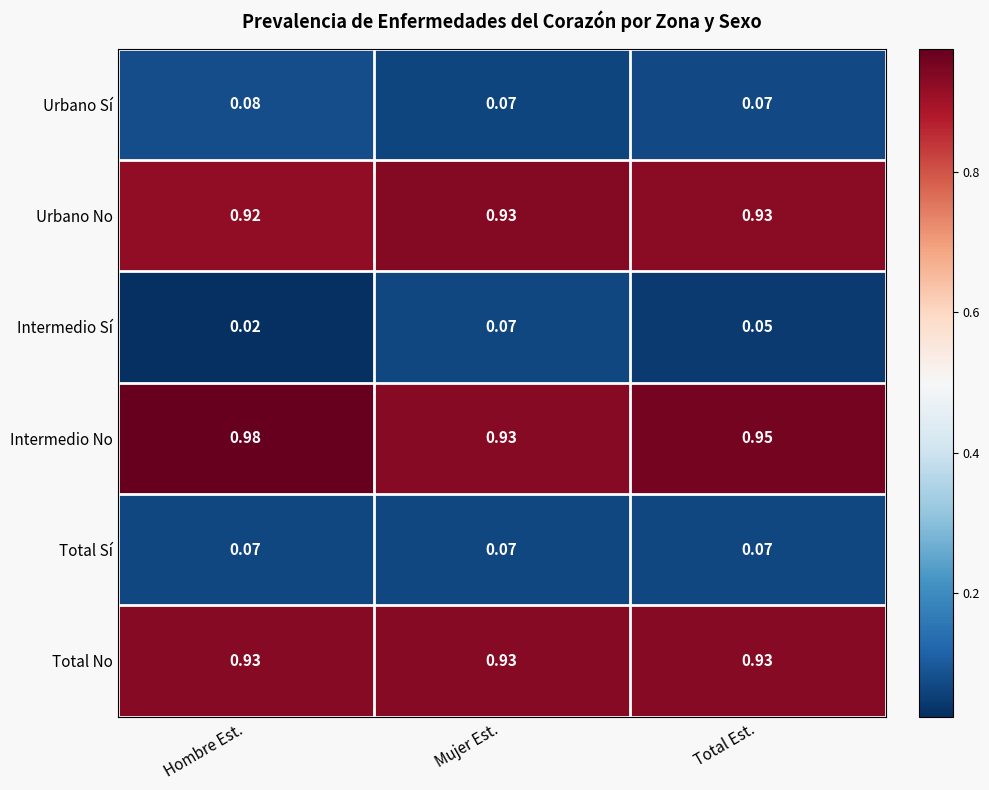

At which label is Urbano No closest to 0?

Hombre Est.